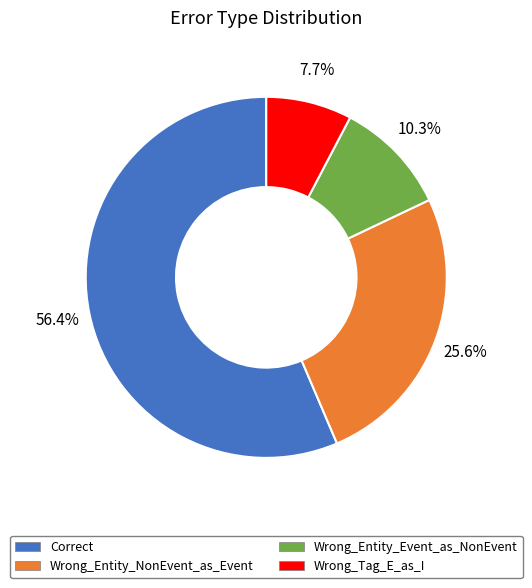

To the nearest percent, what is the combined percentage of Correct and Wrong_Entity_NonEvent_as_Event?

82%